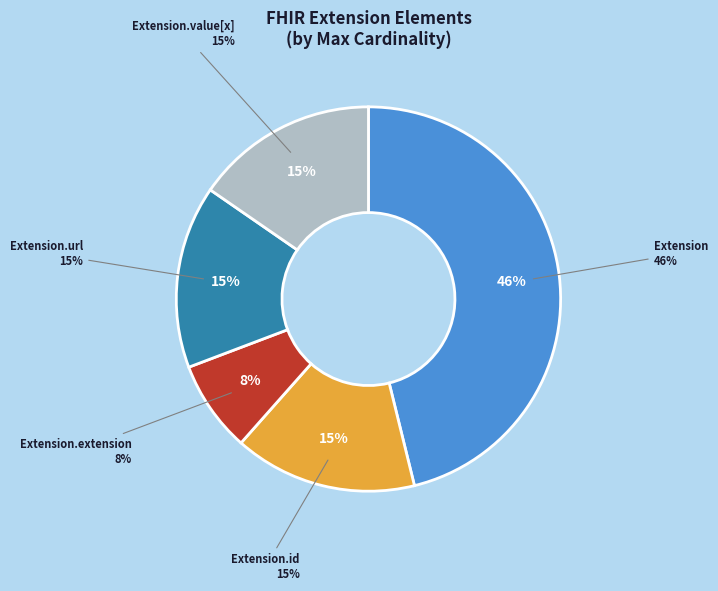

To the nearest percent, what is the average slice percentage?

20%